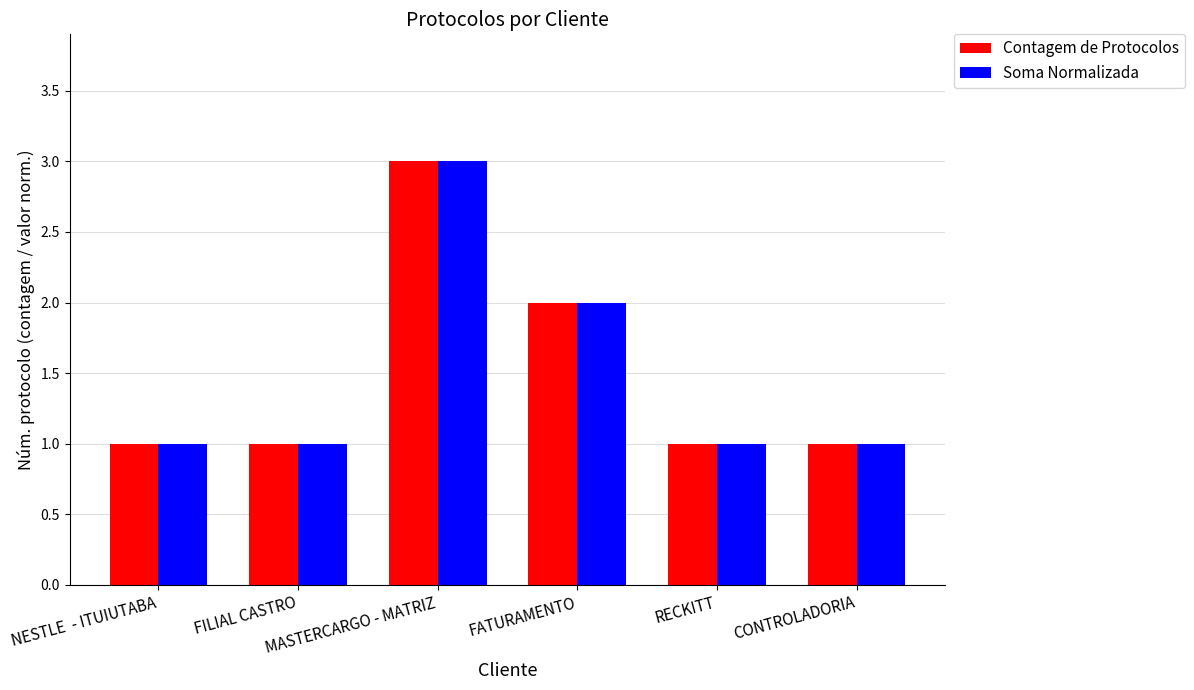

What are all the series names shown in the legend?

Contagem de Protocolos, Soma Normalizada